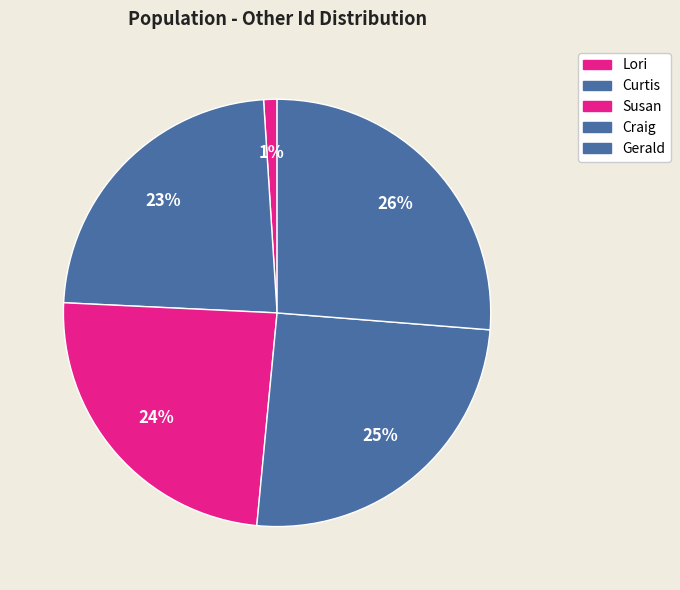

How many slices are in this pie chart?

5